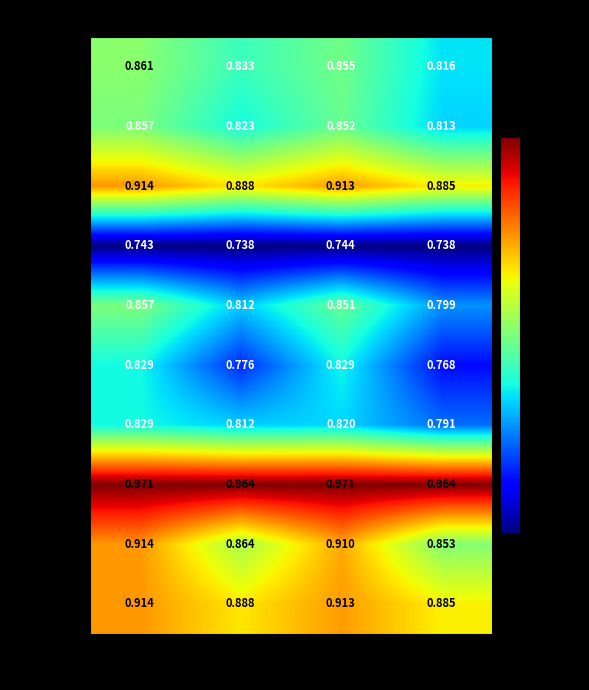

Which category has the lowest value in the Fold 6 series?

g_mean